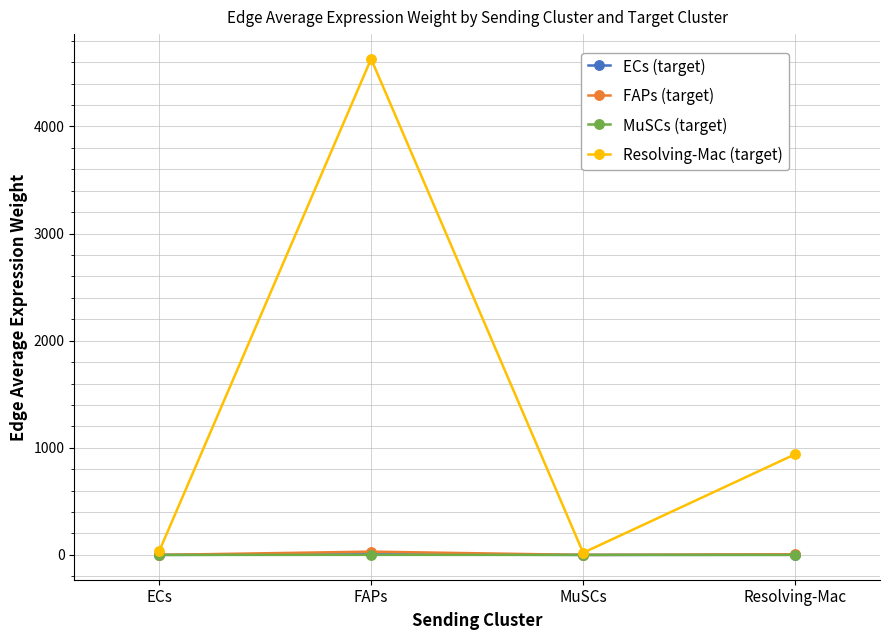

How many values in the Resolving-Mac (target) series are below 939?

2